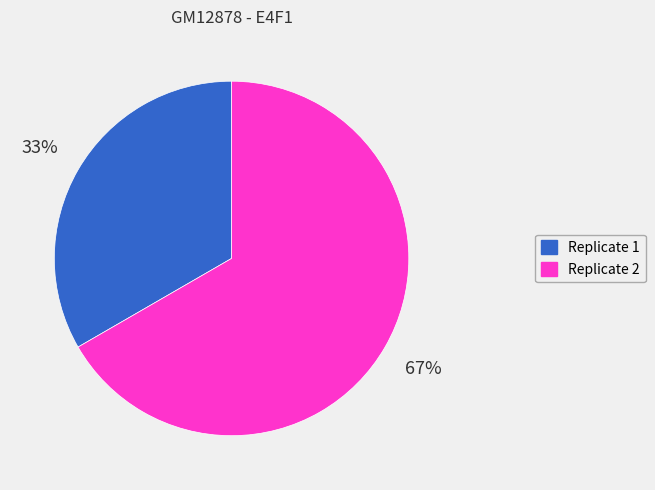

Rank the categories by value from highest to lowest.

Replicate 2, Replicate 1